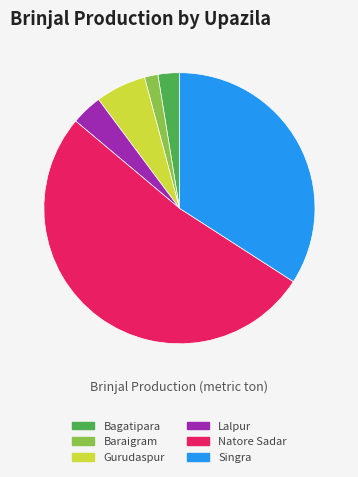

What is the majority slice?

Natore Sadar